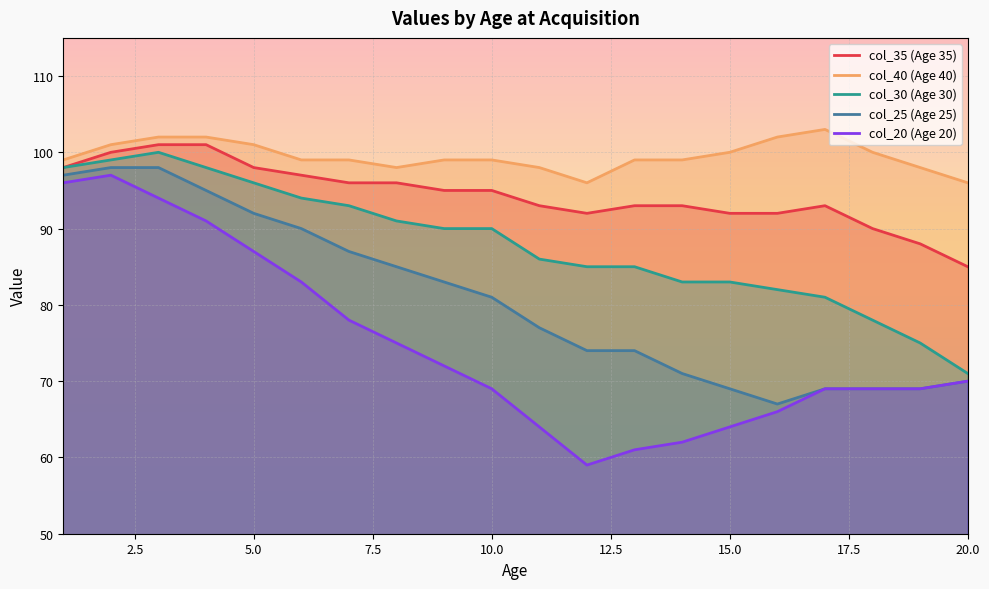

True or false: col_35 (Age 35) has more than 0 points higher than both neighbors.

True